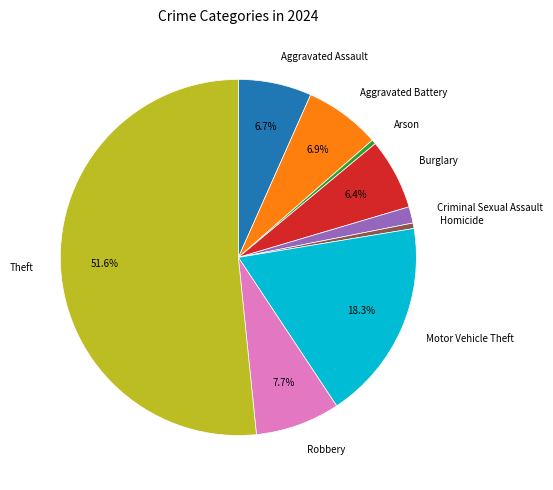

What is the largest slice in the pie chart?

Theft